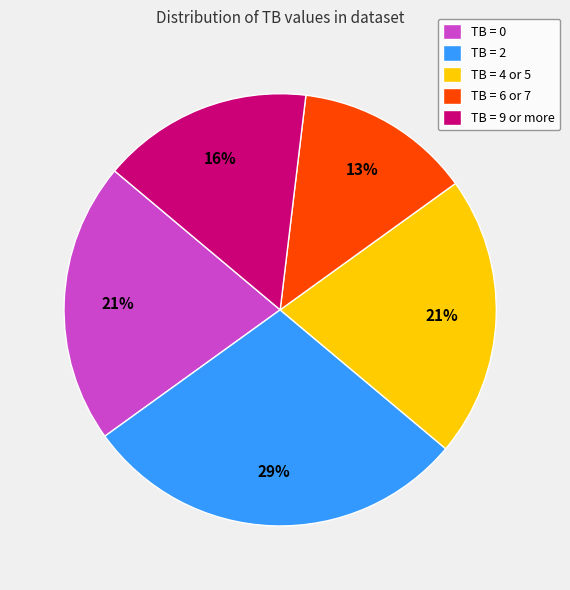

Is it true that TB = 6 or 7 is 13% of the pie?

True